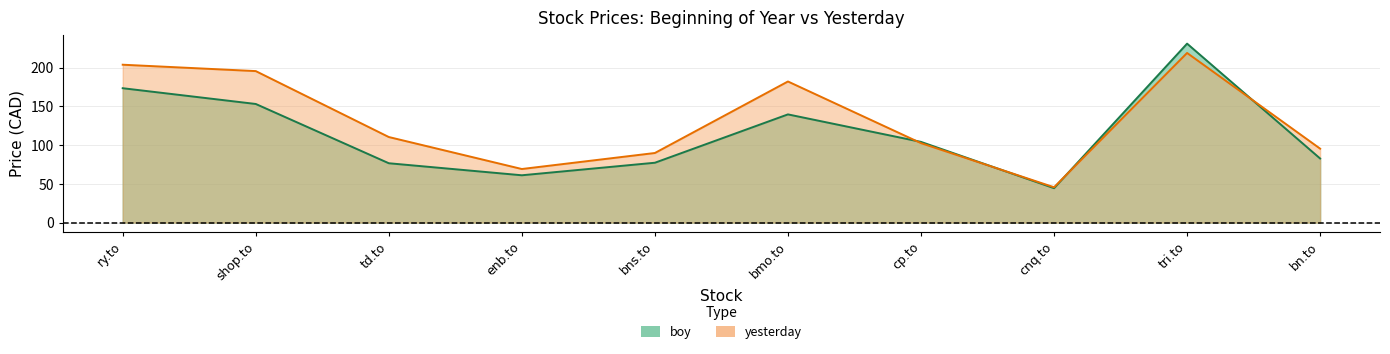

What is the sum of the yesterday values at bns.to and ry.to?

293.4